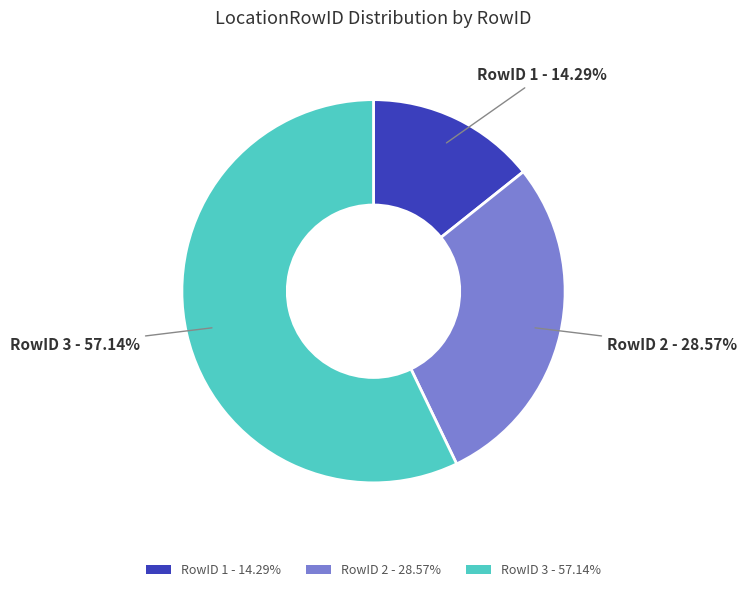

Do RowID 3 - 57.14% and RowID 2 - 28.57% together represent more than half of the pie?

Yes